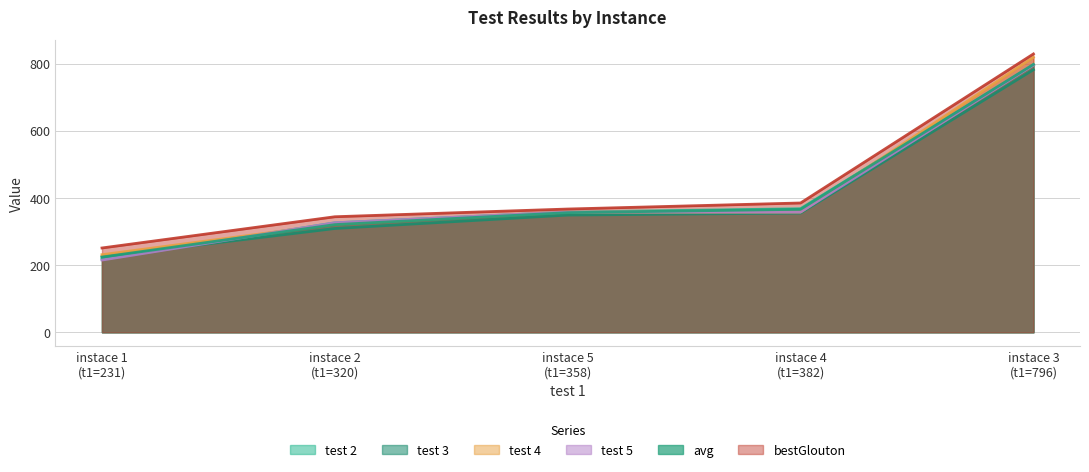

True or false: avg has more than 0 points higher than both neighbors.

False